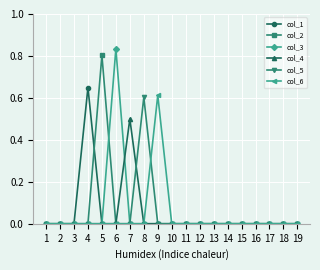

Which category has the highest value in the col_4 series?

7